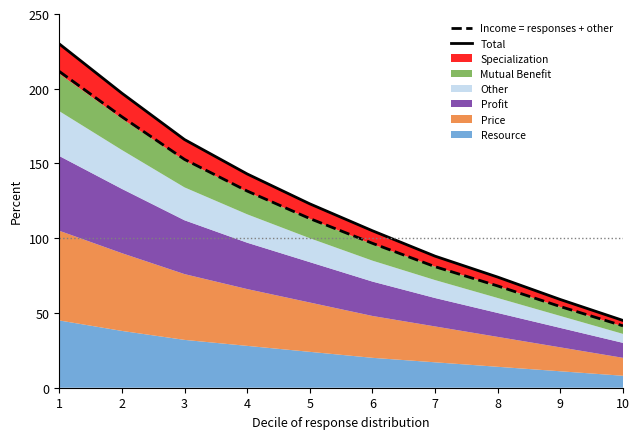

What value does the Total series have at 2?

197.0